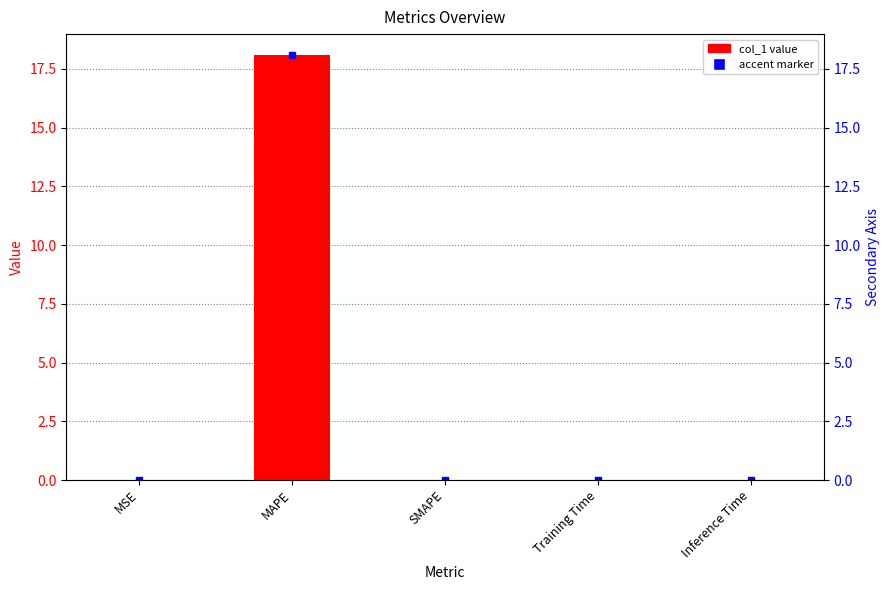

Is it true that the value at Training Time is 0.0?

True